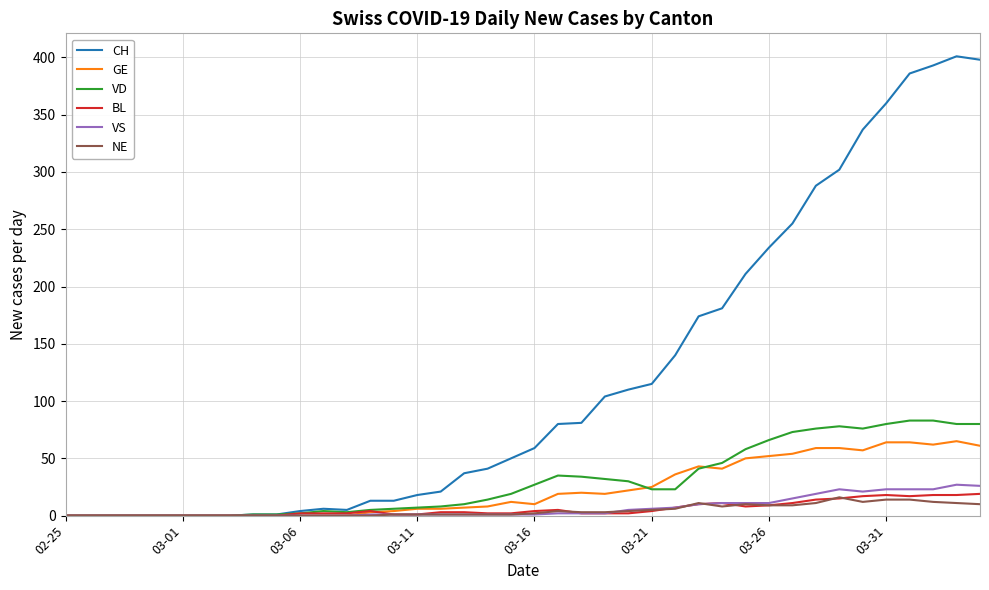

After their last crossing, which series has the higher values: BL or GE?

GE